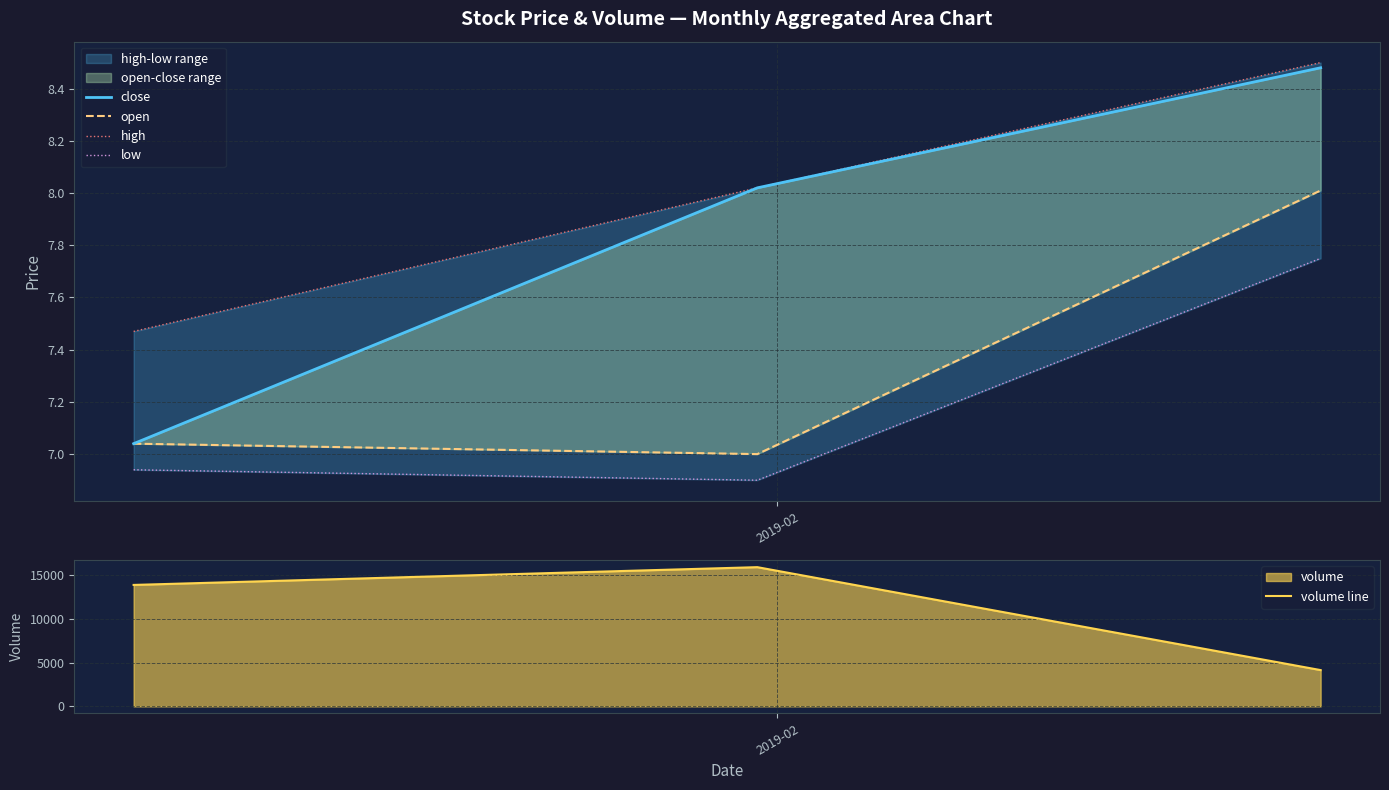

What is the highest value of the volume line series?

15943